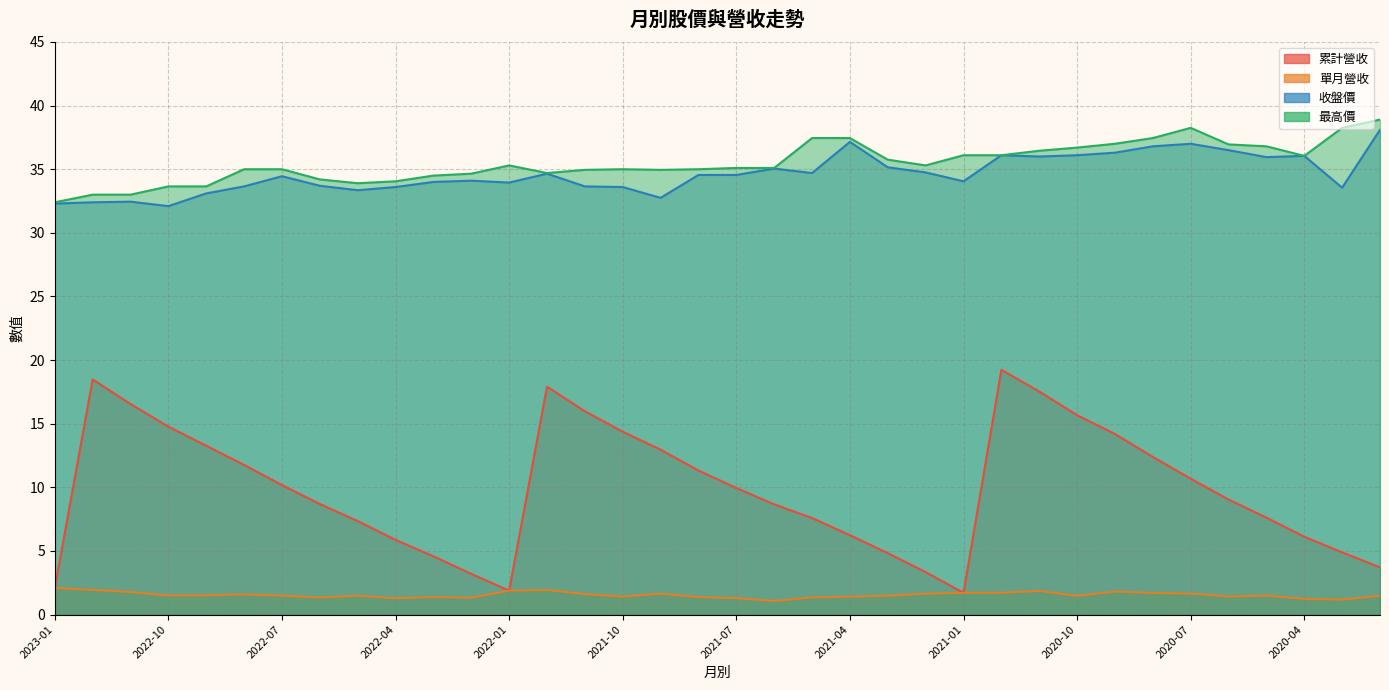

At which label does 累計營收 first exceed 9?

2022-12